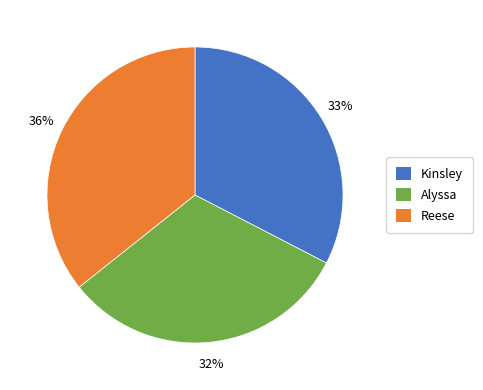

What is the smallest slice in the pie chart?

Alyssa